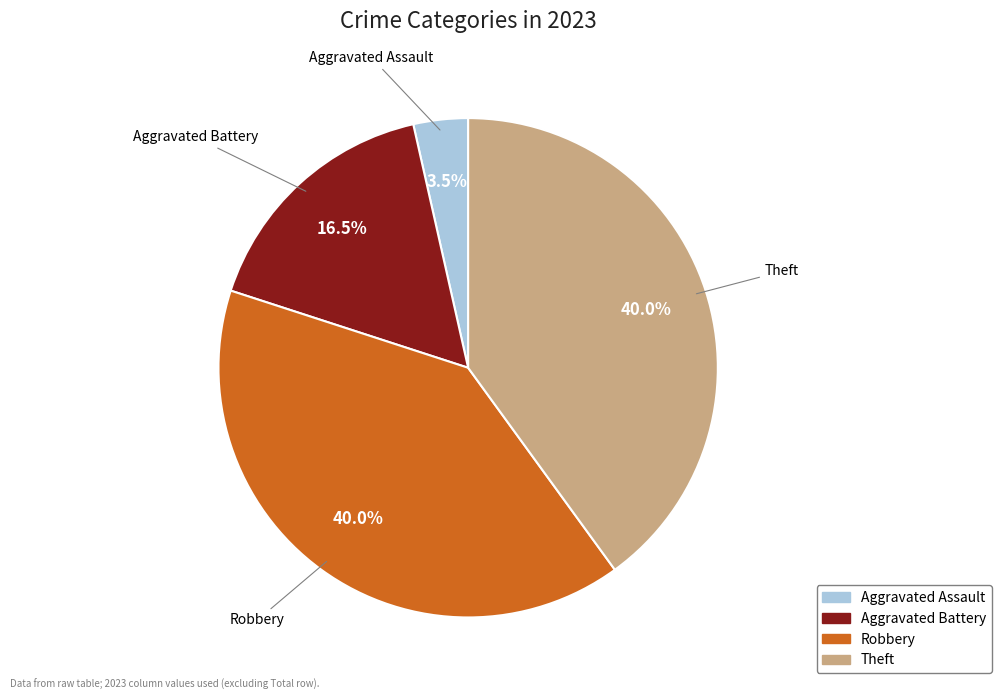

Is there any slice that represents more than half of the pie?

No